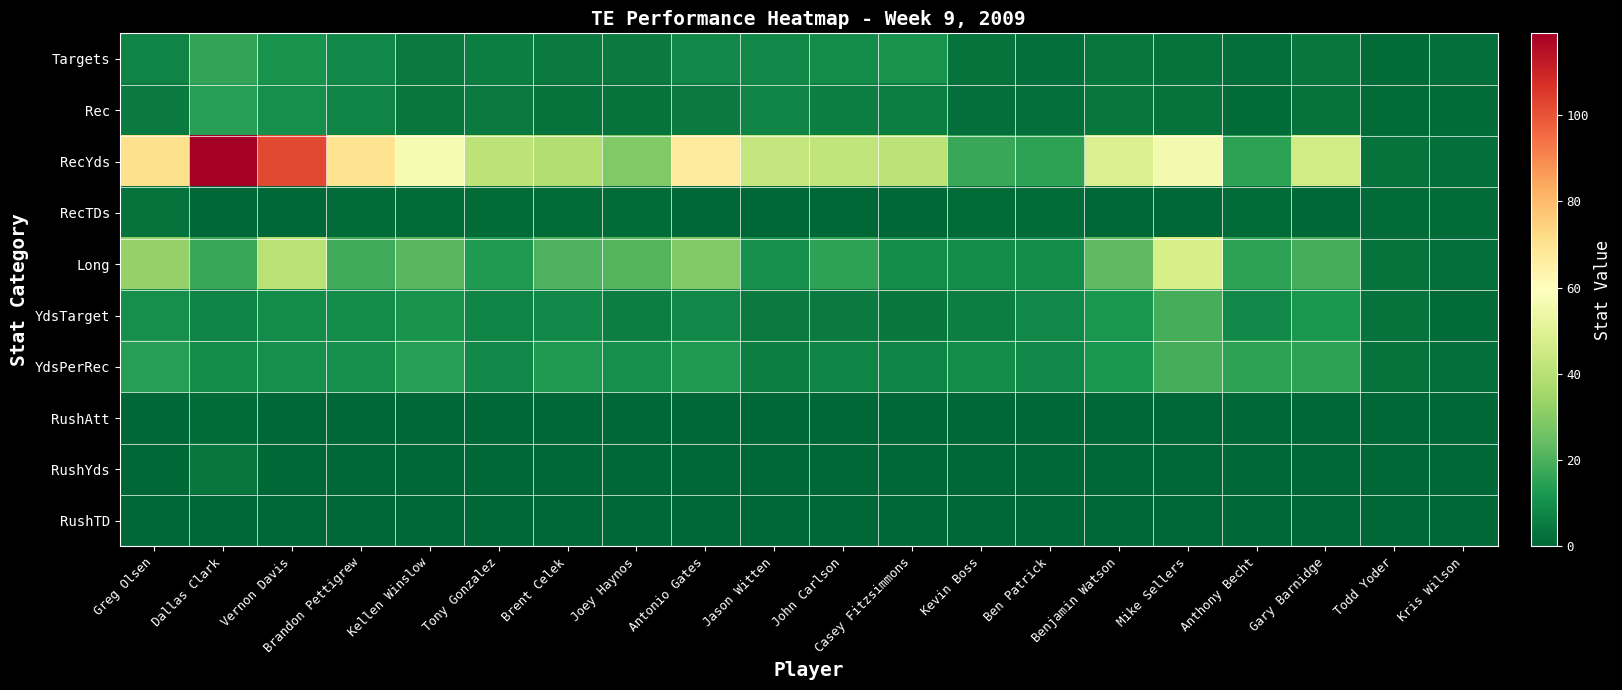

Reading right to left, list all the values displayed in this chart.

Targets: Kris Wilson=2	Todd Yoder=1	Gary Barnidge=4	Anthony Becht=2	Mike Sellers=3	Benjamin Watson=4	Ben Patrick=2	Kevin Boss=3	Casey Fitzsimmons=11	John Carlson=9	Jason Witten=8	Antonio Gates=8	Joey Haynos=5	Brent Celek=5	Tony Gonzalez=6	Kellen Winslow=5	Brandon Pettigrew=8	Vernon Davis=11	Dallas Clark=16	Greg Olsen=7
Rec: Kris Wilson=1	Todd Yoder=1	Gary Barnidge=3	Anthony Becht=1	Mike Sellers=3	Benjamin Watson=4	Ben Patrick=2	Kevin Boss=2	Casey Fitzsimmons=6	John Carlson=6	Jason Witten=7	Antonio Gates=5	Joey Haynos=3	Brent Celek=3	Tony Gonzalez=5	Kellen Winslow=4	Brandon Pettigrew=7	Vernon Davis=10	Dallas Clark=14	Greg Olsen=5
RecYds: Kris Wilson=2	Todd Yoder=3	Gary Barnidge=46	Anthony Becht=15	Mike Sellers=56	Benjamin Watson=49	Ben Patrick=15	Kevin Boss=17	Casey Fitzsimmons=41	John Carlson=42	Jason Witten=43	Antonio Gates=67	Joey Haynos=29	Brent Celek=39	Tony Gonzalez=41	Kellen Winslow=57	Brandon Pettigrew=70	Vernon Davis=102	Dallas Clark=119	Greg Olsen=71
RecTDs: Kris Wilson=1	Todd Yoder=1	Gary Barnidge=0	Anthony Becht=1	Mike Sellers=0	Benjamin Watson=0	Ben Patrick=1	Kevin Boss=1	Casey Fitzsimmons=0	John Carlson=0	Jason Witten=0	Antonio Gates=0	Joey Haynos=1	Brent Celek=1	Tony Gonzalez=1	Kellen Winslow=1	Brandon Pettigrew=1	Vernon Davis=0	Dallas Clark=0	Greg Olsen=3
Long: Kris Wilson=2	Todd Yoder=3	Gary Barnidge=19	Anthony Becht=15	Mike Sellers=47	Benjamin Watson=23	Ben Patrick=9	Kevin Boss=9	Casey Fitzsimmons=9	John Carlson=15	Jason Witten=10	Antonio Gates=29	Joey Haynos=21	Brent Celek=20	Tony Gonzalez=13	Kellen Winslow=22	Brandon Pettigrew=18	Vernon Davis=40	Dallas Clark=17	Greg Olsen=33
YdsTarget: Kris Wilson=1	Todd Yoder=3	Gary Barnidge=12	Anthony Becht=8	Mike Sellers=19	Benjamin Watson=12	Ben Patrick=8	Kevin Boss=6	Casey Fitzsimmons=4	John Carlson=5	Jason Witten=5	Antonio Gates=8	Joey Haynos=6	Brent Celek=8	Tony Gonzalez=7	Kellen Winslow=11	Brandon Pettigrew=9	Vernon Davis=9	Dallas Clark=7	Greg Olsen=10
YdsPerRec: Kris Wilson=2	Todd Yoder=3	Gary Barnidge=15	Anthony Becht=15	Mike Sellers=19	Benjamin Watson=12	Ben Patrick=8	Kevin Boss=9	Casey Fitzsimmons=7	John Carlson=7	Jason Witten=6	Antonio Gates=13	Joey Haynos=10	Brent Celek=13	Tony Gonzalez=8	Kellen Winslow=14	Brandon Pettigrew=10	Vernon Davis=10	Dallas Clark=9	Greg Olsen=14
RushAtt: Kris Wilson=0	Todd Yoder=0	Gary Barnidge=0	Anthony Becht=0	Mike Sellers=0	Benjamin Watson=0	Ben Patrick=0	Kevin Boss=0	Casey Fitzsimmons=0	John Carlson=0	Jason Witten=0	Antonio Gates=0	Joey Haynos=0	Brent Celek=0	Tony Gonzalez=0	Kellen Winslow=0	Brandon Pettigrew=0	Vernon Davis=0	Dallas Clark=1	Greg Olsen=0
RushYds: Kris Wilson=0	Todd Yoder=0	Gary Barnidge=0	Anthony Becht=0	Mike Sellers=0	Benjamin Watson=0	Ben Patrick=0	Kevin Boss=0	Casey Fitzsimmons=0	John Carlson=0	Jason Witten=0	Antonio Gates=0	Joey Haynos=0	Brent Celek=0	Tony Gonzalez=0	Kellen Winslow=0	Brandon Pettigrew=0	Vernon Davis=0	Dallas Clark=4	Greg Olsen=0
RushTD: Kris Wilson=0	Todd Yoder=0	Gary Barnidge=0	Anthony Becht=0	Mike Sellers=0	Benjamin Watson=0	Ben Patrick=0	Kevin Boss=0	Casey Fitzsimmons=0	John Carlson=0	Jason Witten=0	Antonio Gates=0	Joey Haynos=0	Brent Celek=0	Tony Gonzalez=0	Kellen Winslow=0	Brandon Pettigrew=0	Vernon Davis=0	Dallas Clark=0	Greg Olsen=0